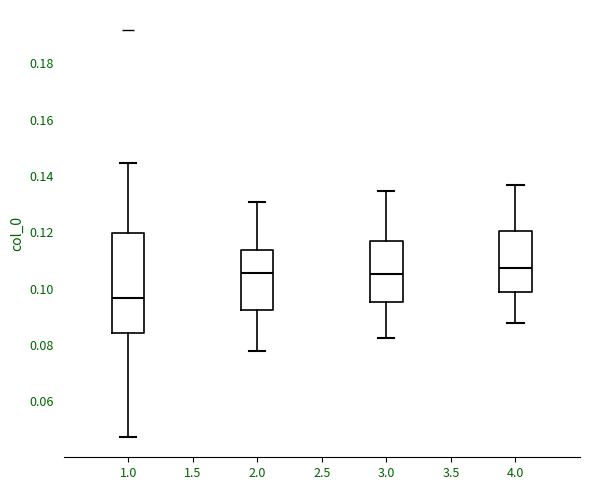

Reading left to right, read every box against the y-axis: the position of its median line, the range the box covers, and the ends of its whiskers. The values are not printed on the chart, so give them approximately, as read against the axis.

1.0: median 0.096, box 0.084 to 0.120, whiskers 0.048 to 0.144
2.0: median 0.106, box 0.092 to 0.114, whiskers 0.078 to 0.130
3.0: median 0.106, box 0.096 to 0.118, whiskers 0.082 to 0.134
4.0: median 0.108, box 0.098 to 0.120, whiskers 0.088 to 0.136